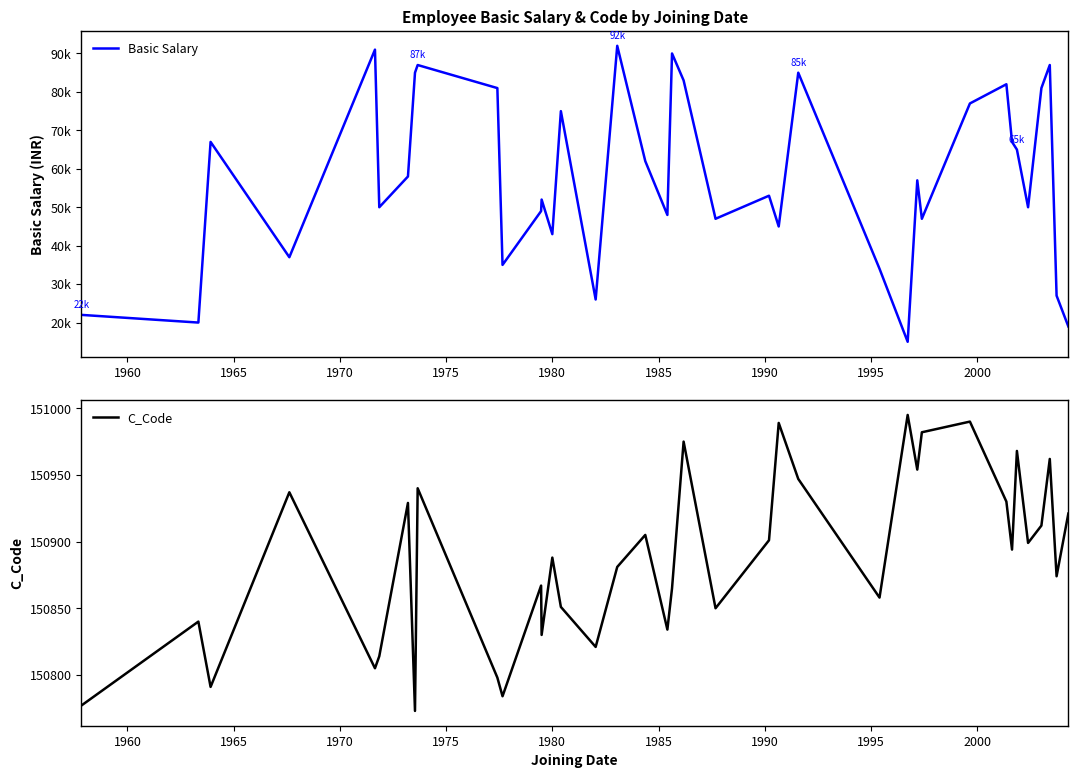

How many lines are shown in the chart?

2